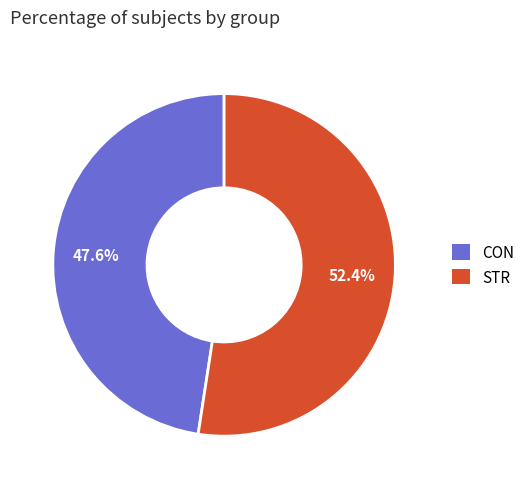

Rank the categories by value from lowest to highest.

CON, STR